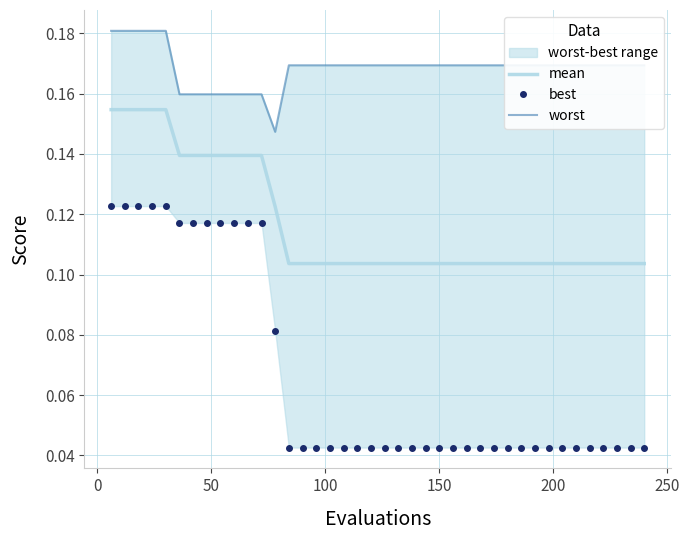

Which series has the largest range (max minus min)?

best